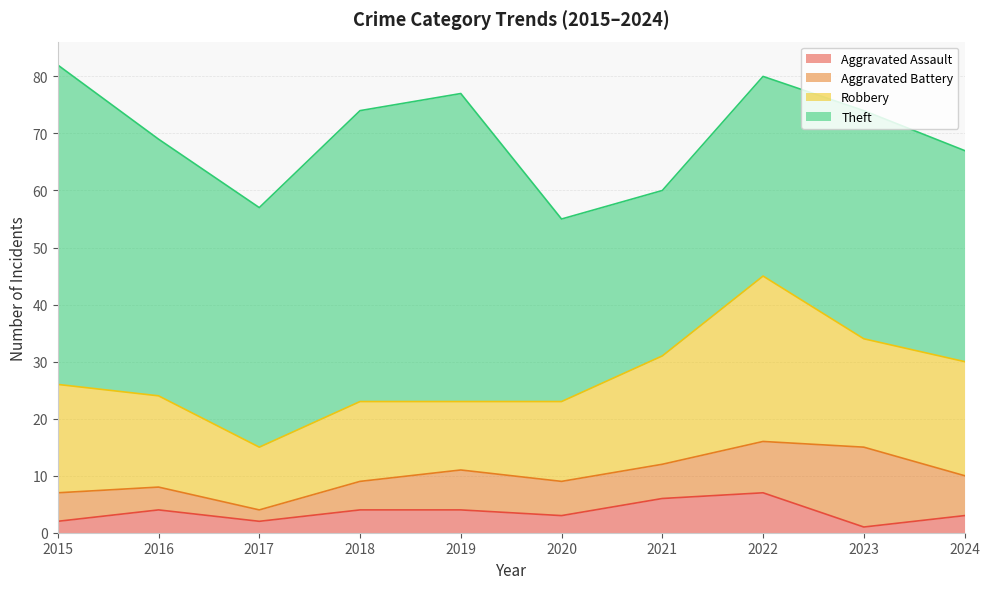

Which series has the widest spread of values?

Theft